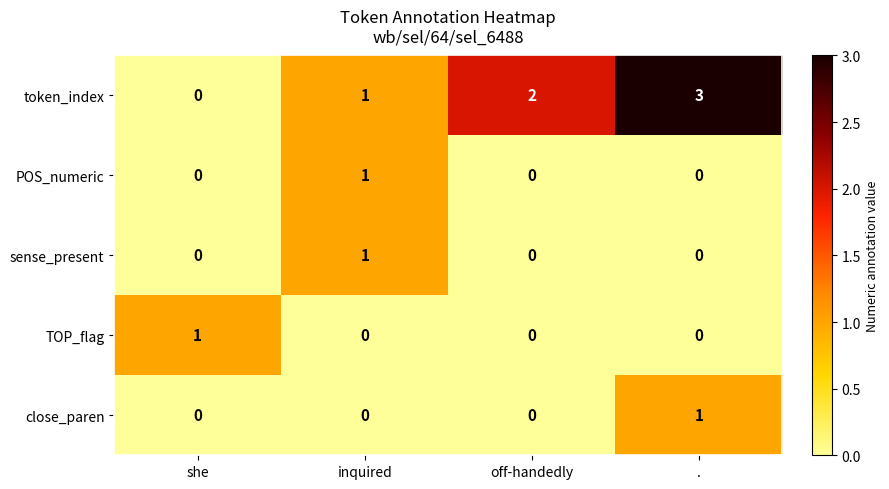

Between she and off-handedly, which series saw the biggest shift?

token_index